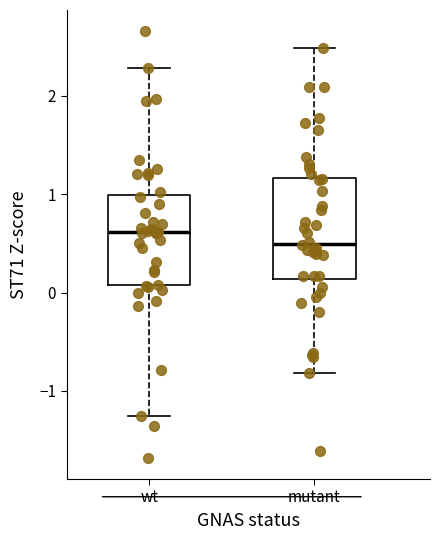

Which box's median line is the lowest?

mutant